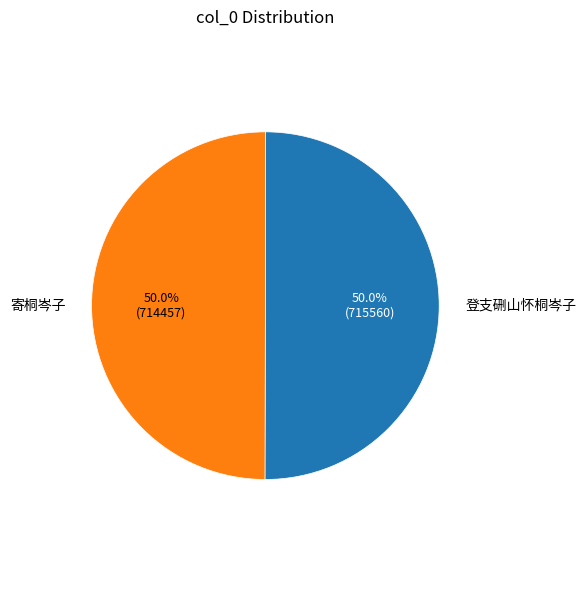

What percentage is NOT represented by 登支硎山怀桐岑子?

50.0%